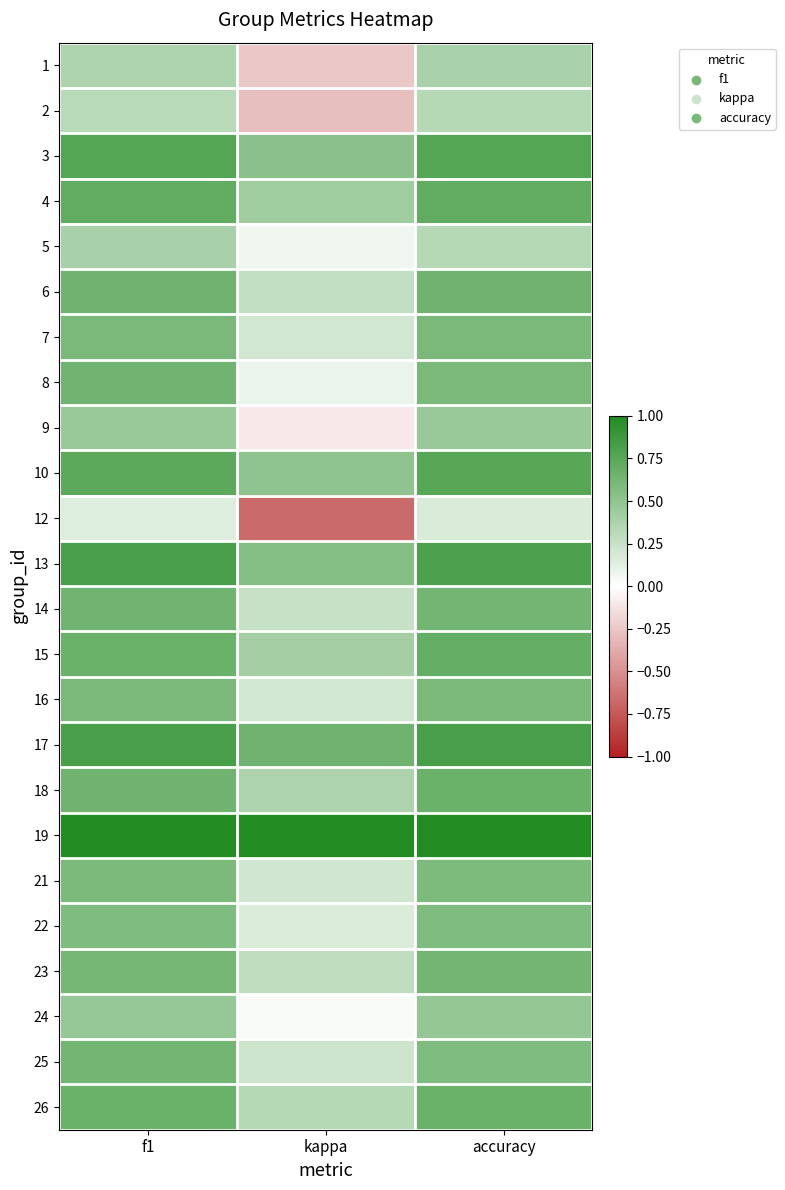

How many data points does each series have?

3